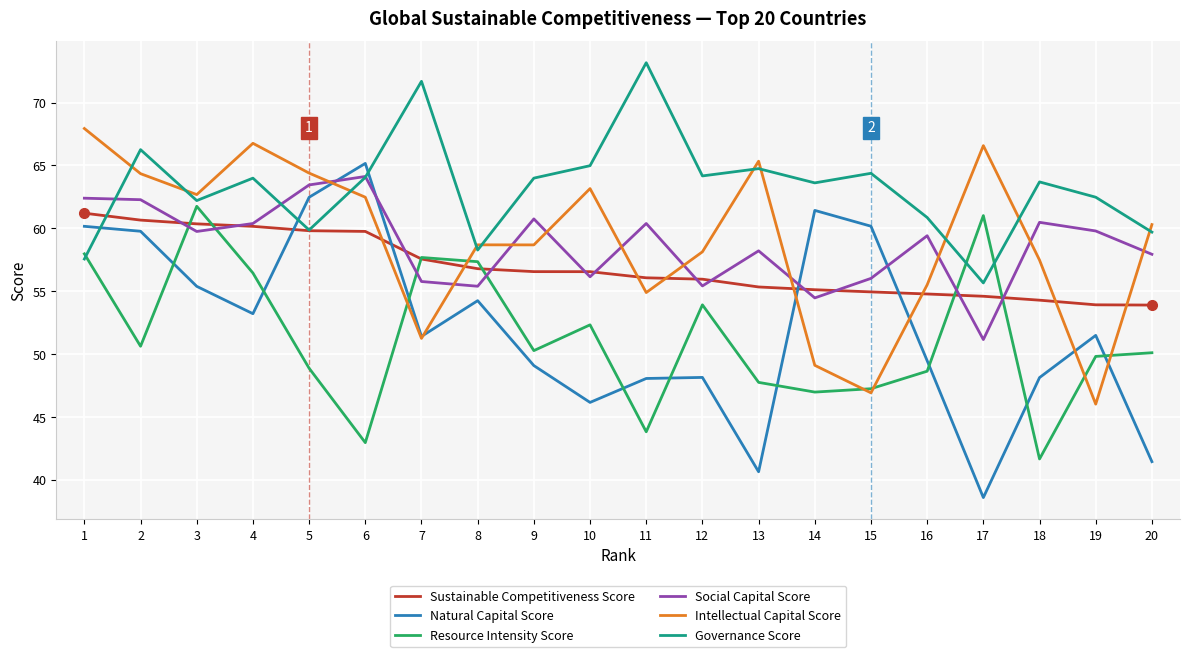

What is the spread (max minus min) of values at 7?

20.4